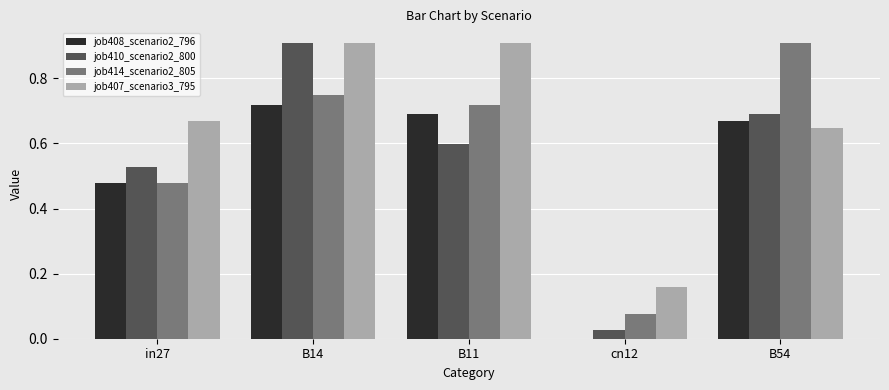

Between B14 and B11, which series saw the biggest shift?

job410_scenario2_800